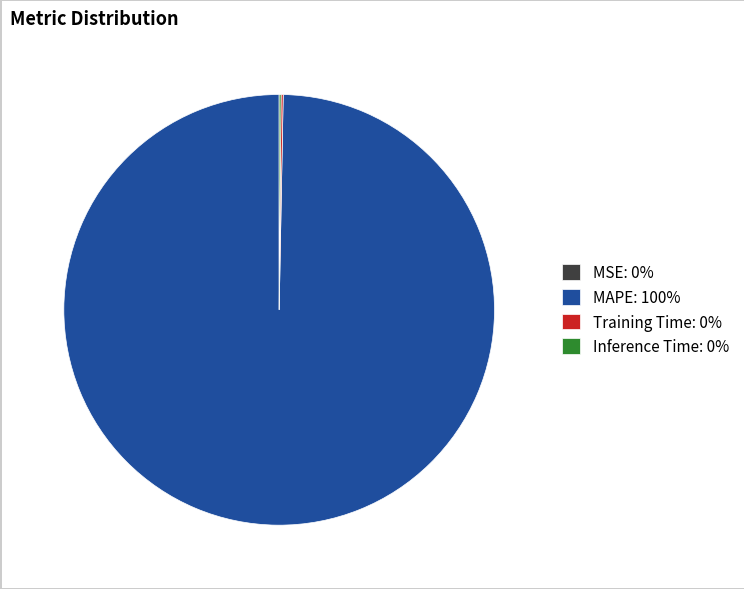

Does any single category account for the majority?

Yes